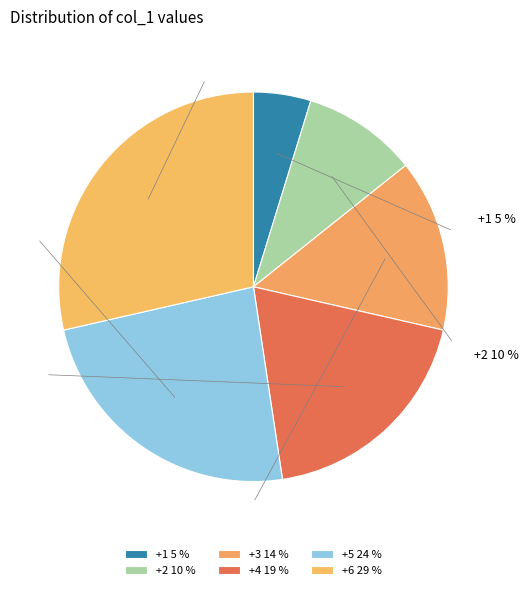

To the nearest percent, what is the difference between the 5 and 2 slice percentages?

14%